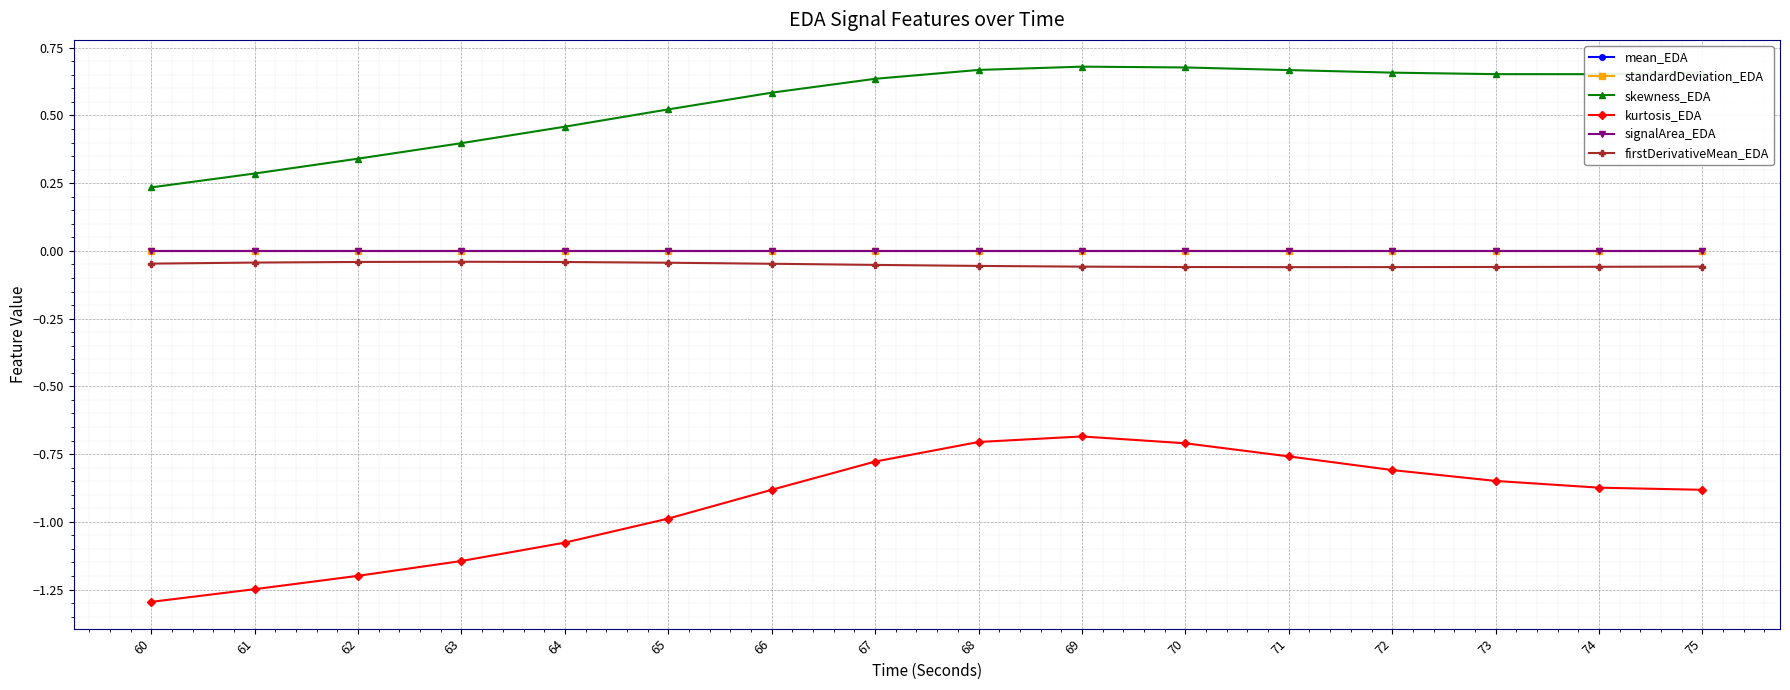

The firstDerivativeMean_EDA series shows -0.0 at 68. True or false?

False